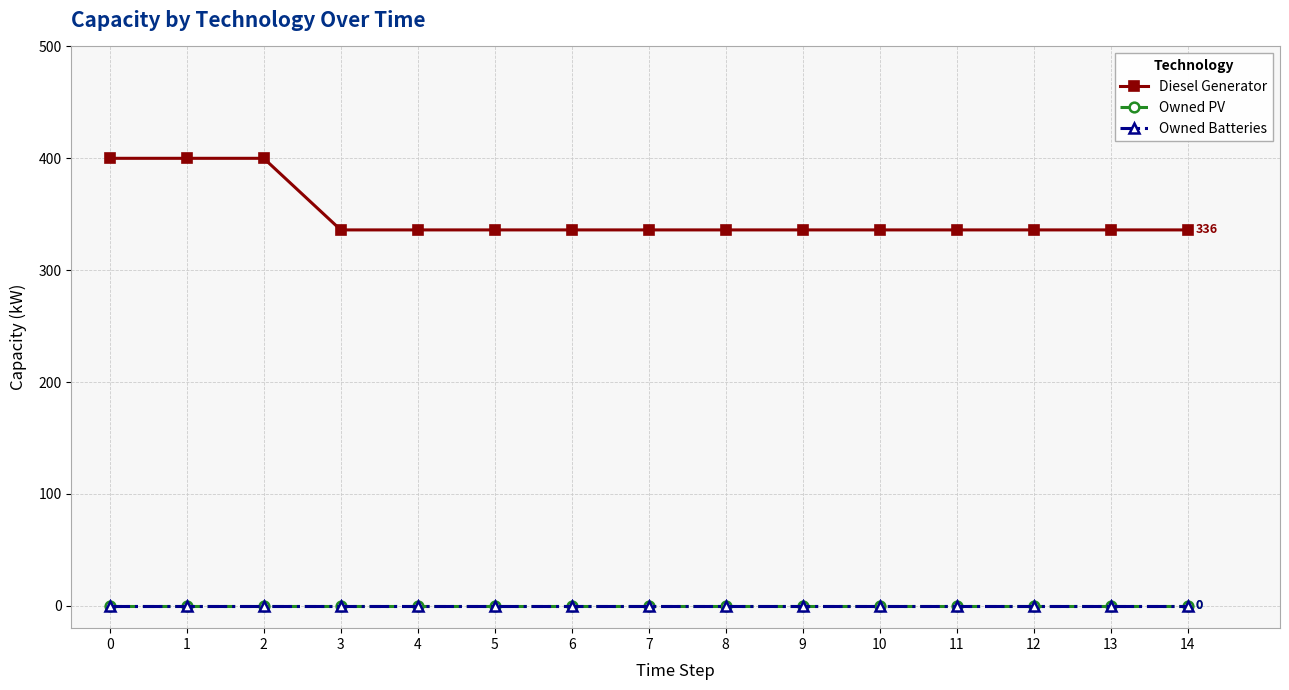

True or false: Owned PV has more than 2 interior local peaks.

False